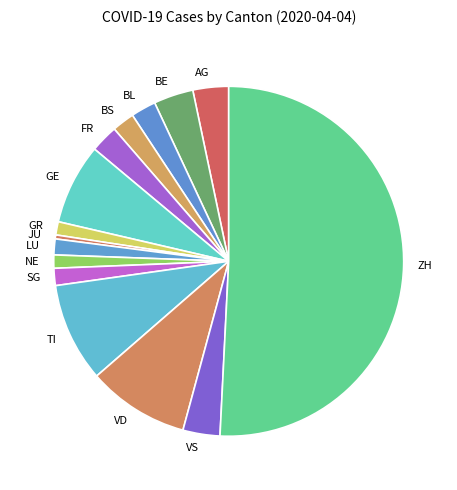

Which has a higher value, TI or FR?

TI